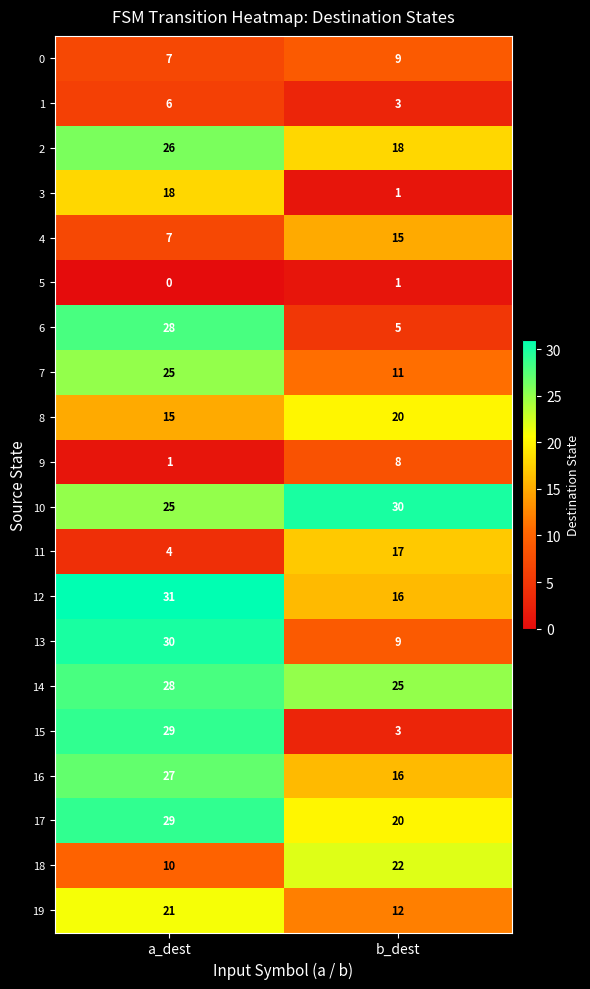

What is the sum of the 4 values at a_dest and b_dest?

22